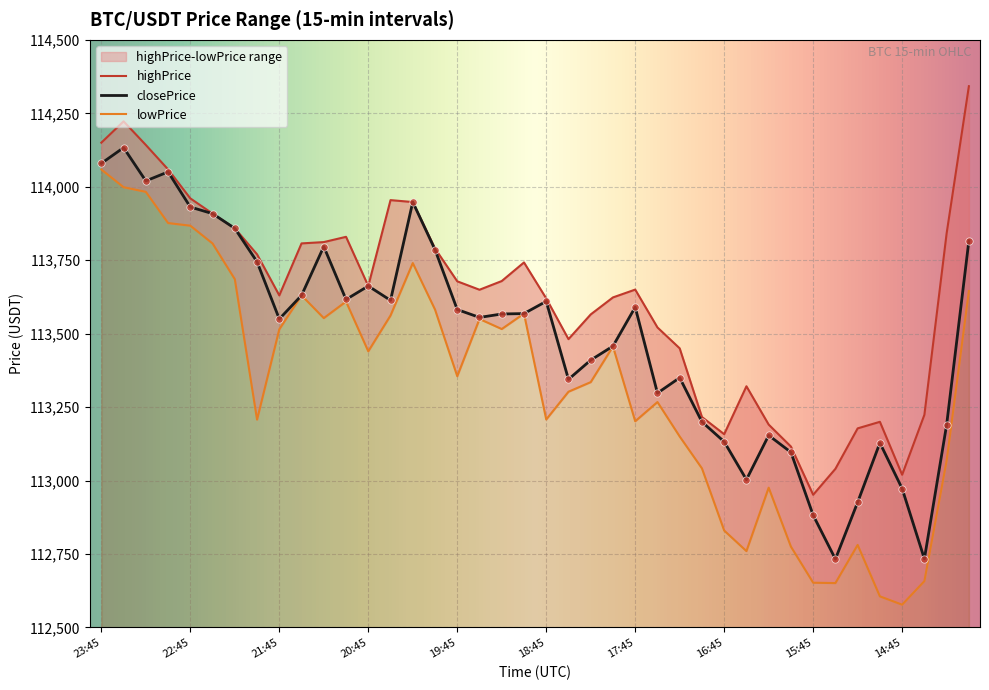

Is the value of highPrice at 21:30 greater than the value of lowPrice at 17:45?

Yes